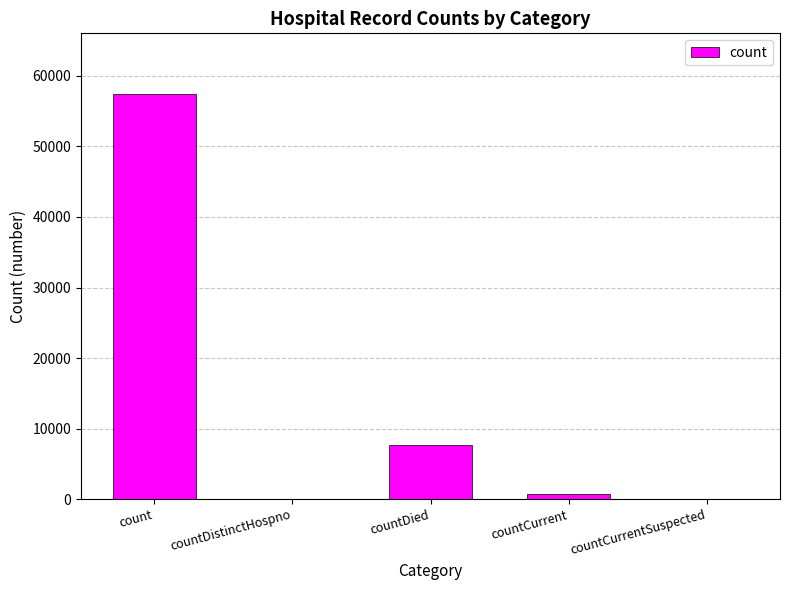

Approximately how many times larger is the value at count compared to countCurrent?

74.3